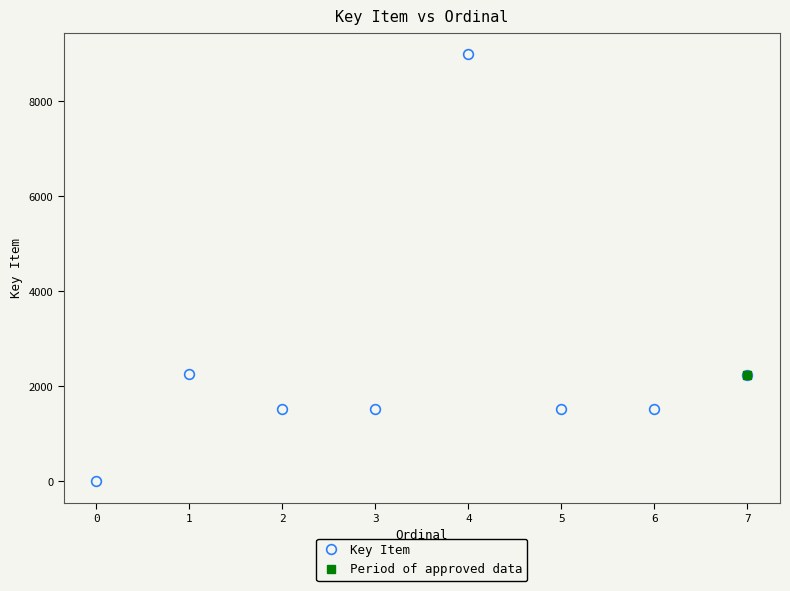

Is this an area chart (filled region under the line)?

No